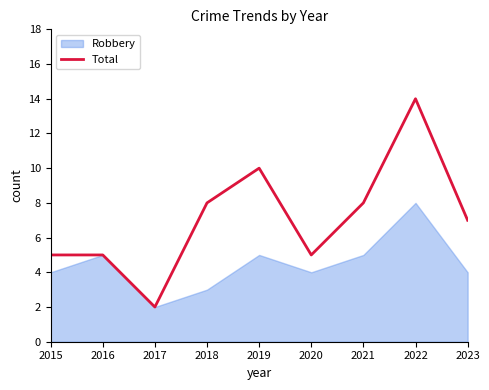

True or false: Total has a value of 9 at 2016.

False